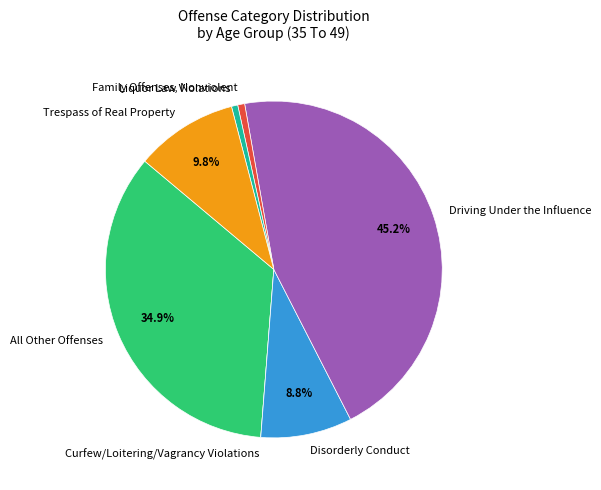

Does any single category account for the majority?

No